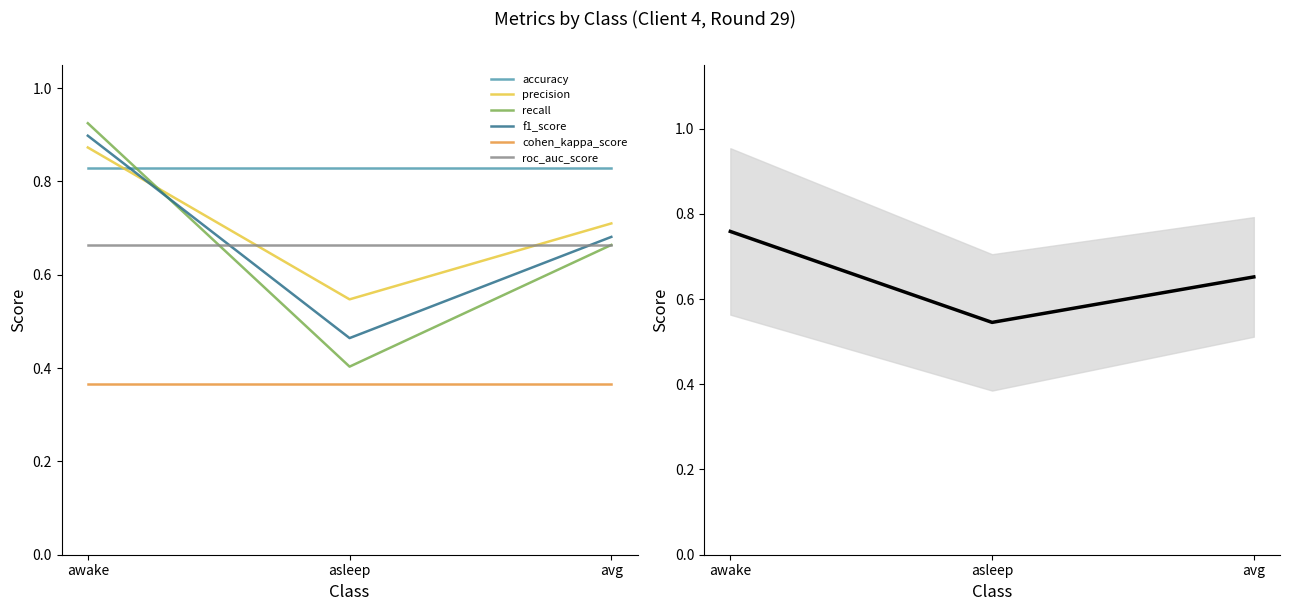

At which label does recall reach its minimum?

asleep